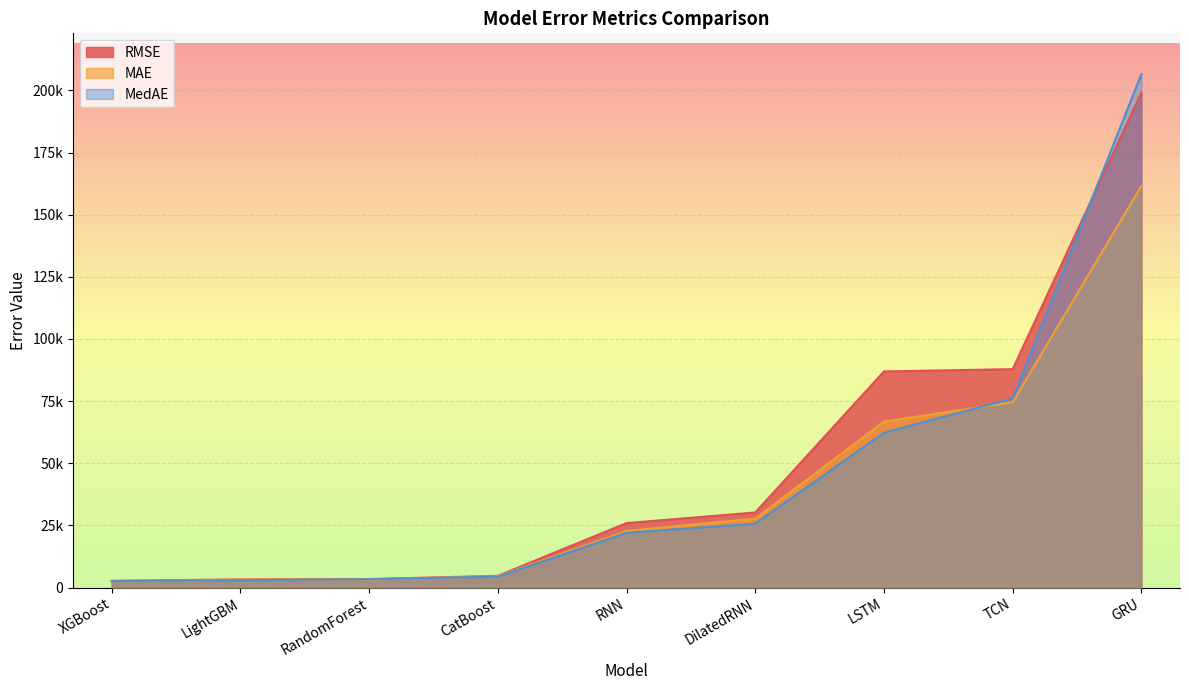

What is the maximum value shown in the chart?

206560.0